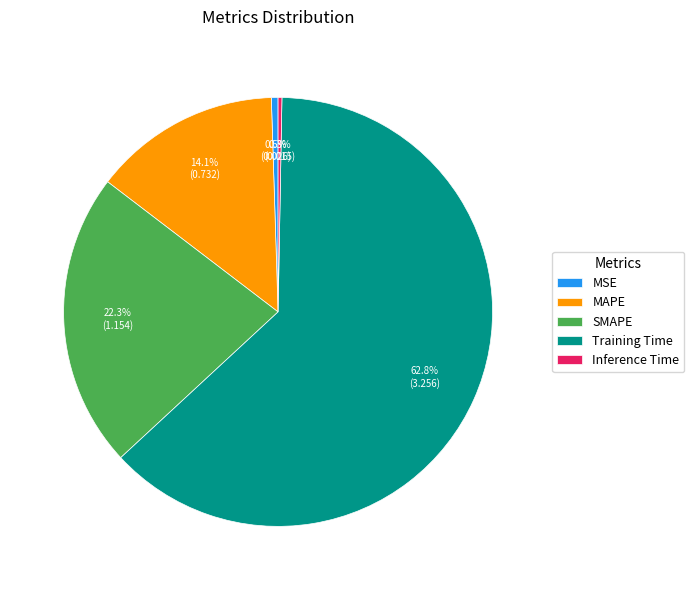

Combined, what portion of the pie is Training Time and SMAPE?

85.1%